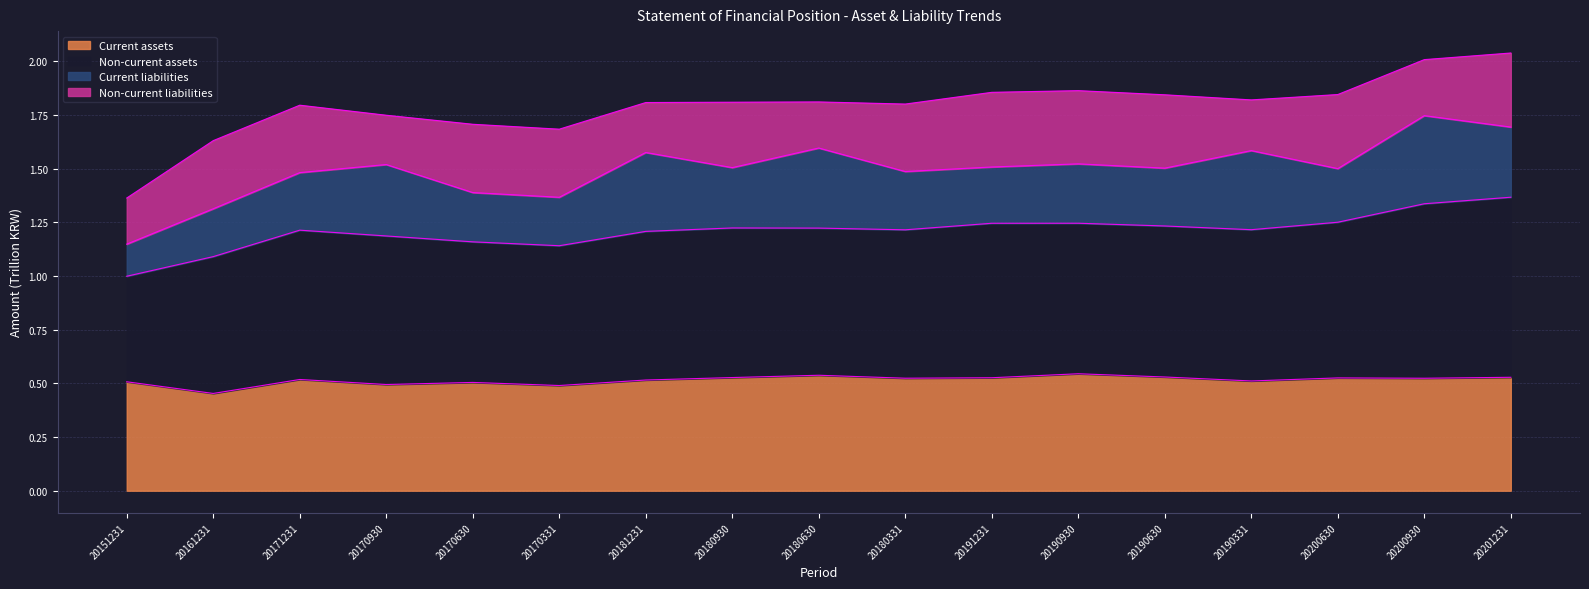

Which series changed the most between 20161231 and 20190630?

Non-current assets